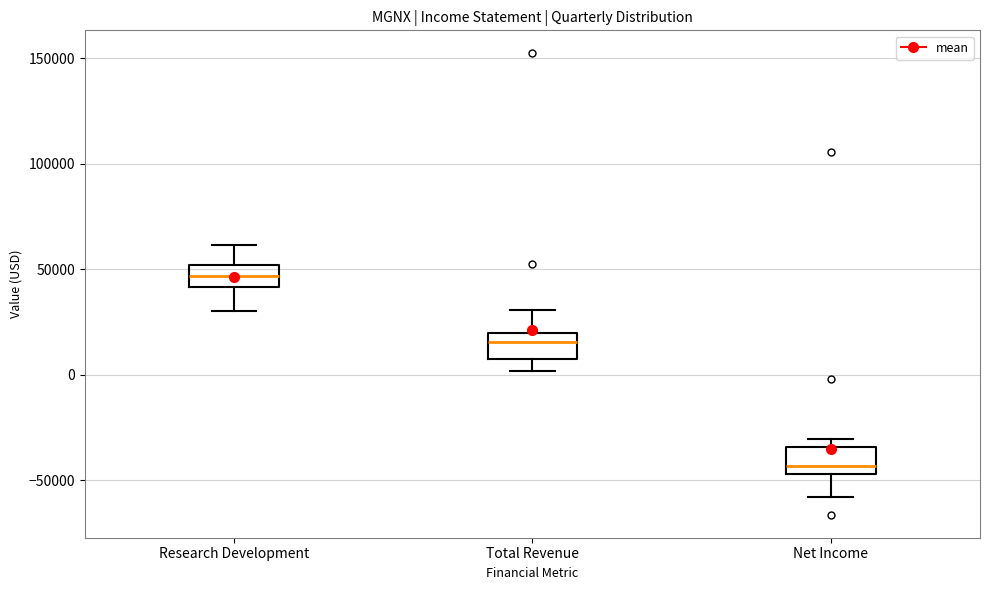

Reading left to right, transcribe this box plot: for each box, give where its median line is, the range the box spans, and where its two whiskers end, as read against the y-axis. The values are not printed on the chart, so give them approximately, as read against the axis.

Research Development: median 45000, box 40000 to 50000, whiskers 30000 to 60000
Total Revenue: median 15000, box 5000 to 20000, whiskers 0 to 30000
Net Income: median -45000 (just above the box's lower edge), box -45000 to -35000, whiskers -60000 to -30000